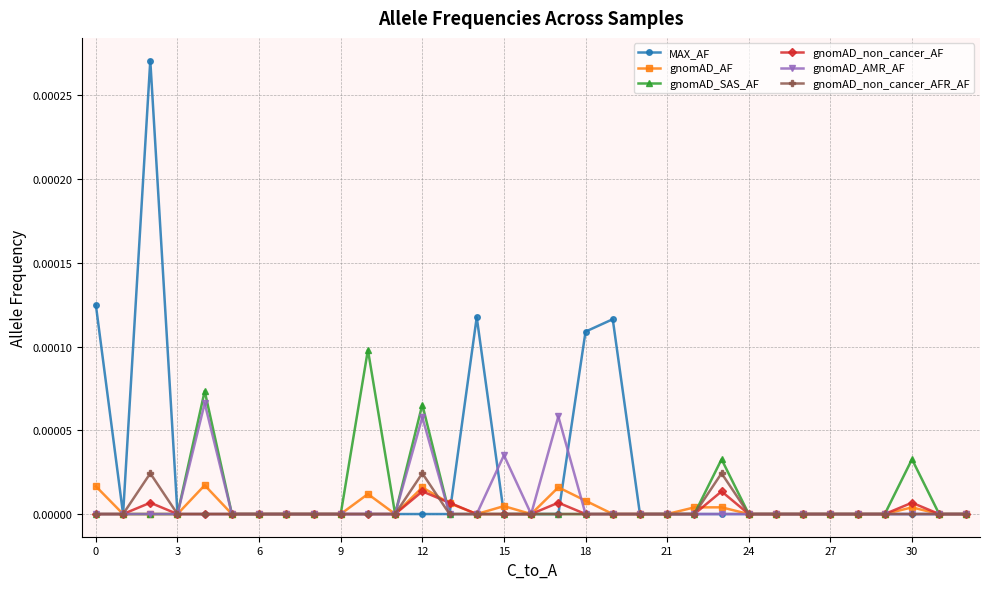

Which series has the largest range (max minus min)?

MAX_AF